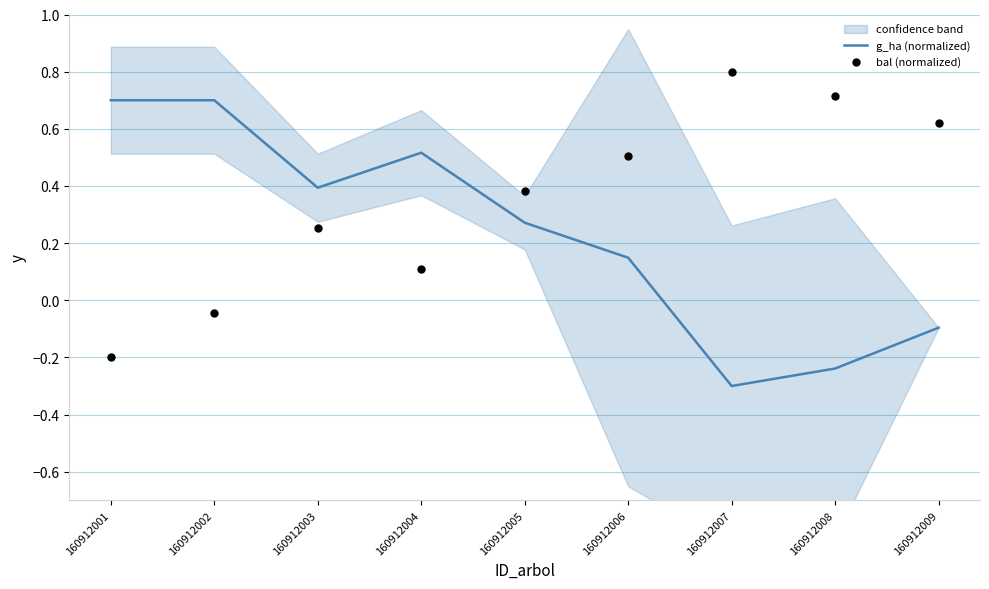

Which series contains the lowest Y value?

g_ha (normalized)